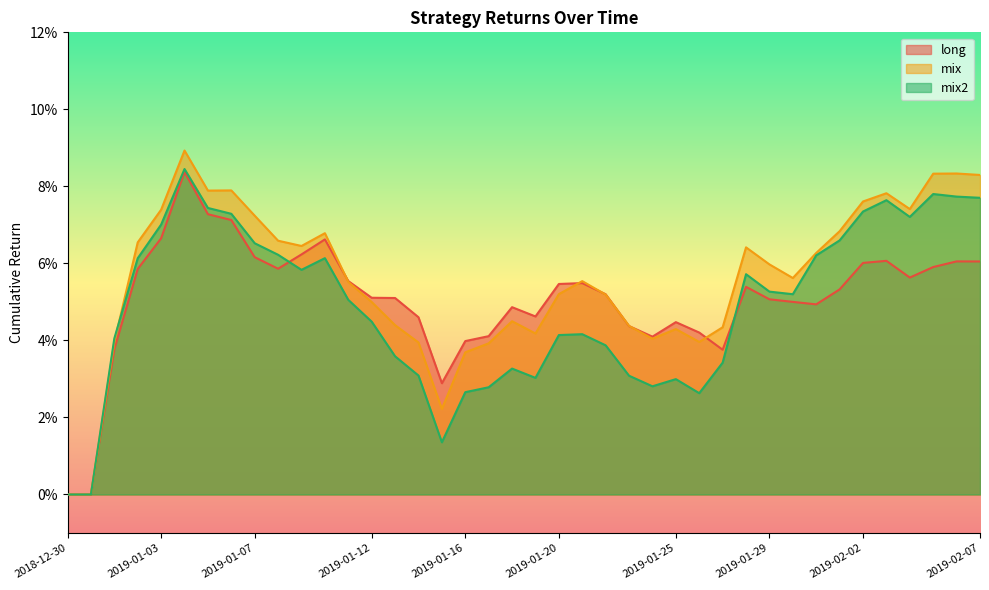

What is the sum of all mix values?

2.2